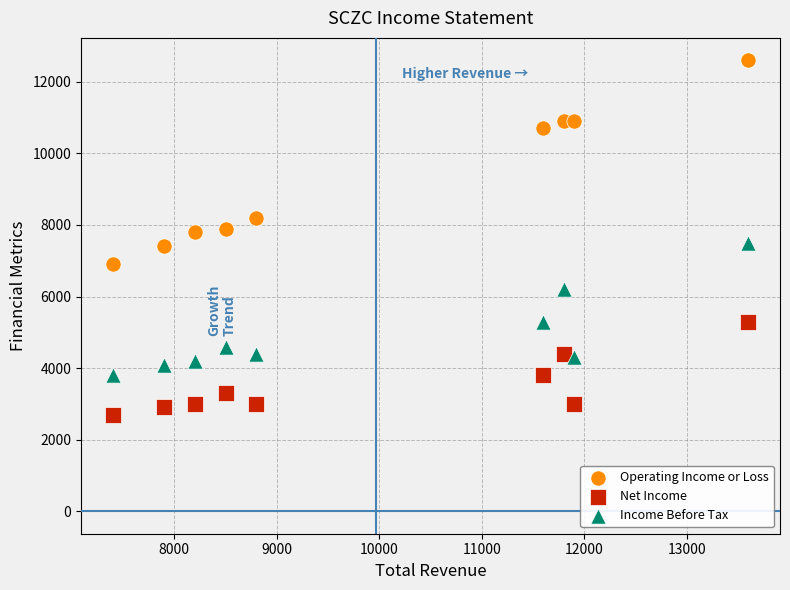

What is the X range (max minus min) for the scatter plot?

6200